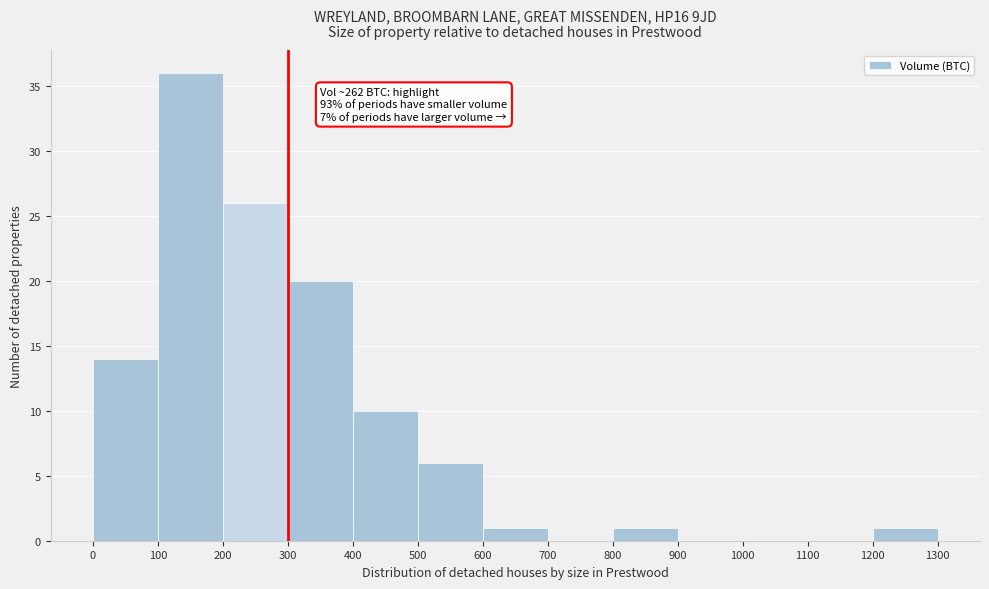

Which range on the x-axis has the tallest bar?

100 to 200